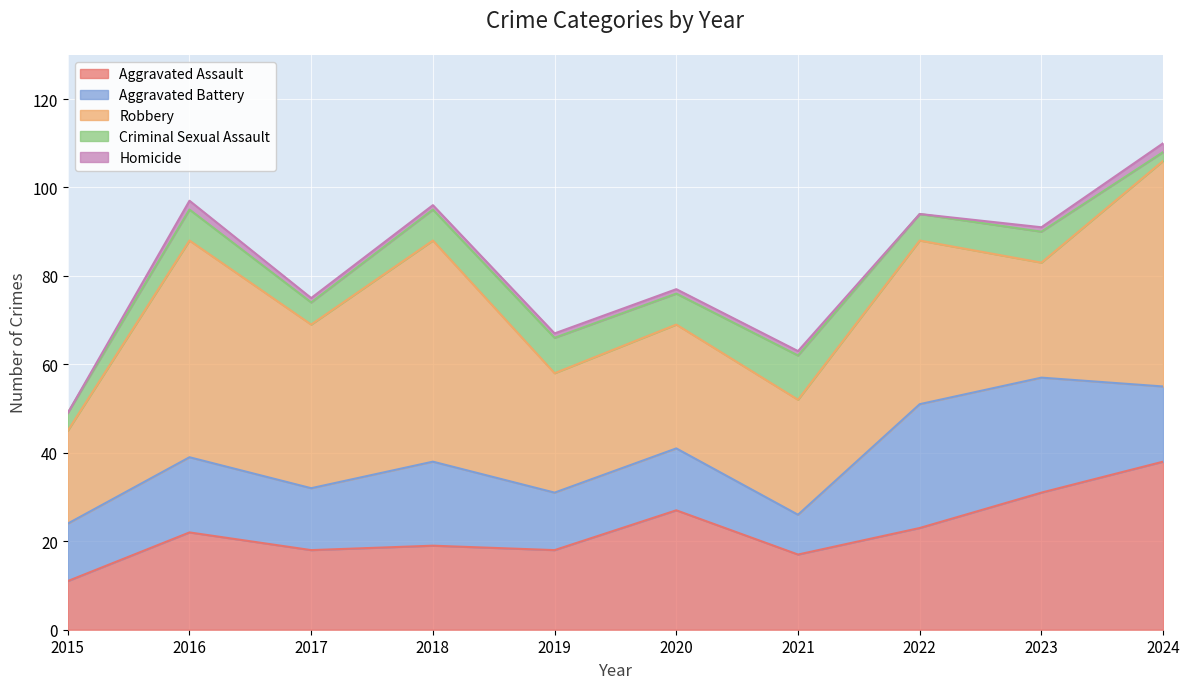

The Homicide series shows 2 at 2017. True or false?

False